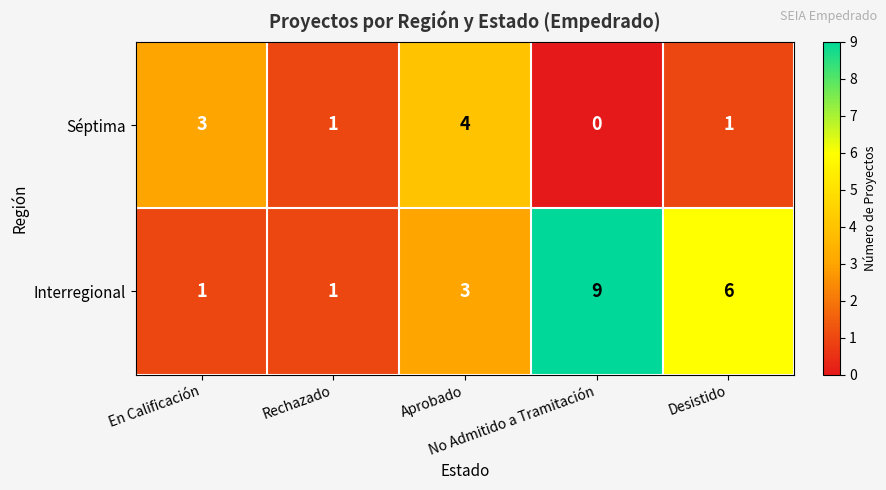

Which series changed the most between No Admitido a Tramitación and Desistido?

Interregional